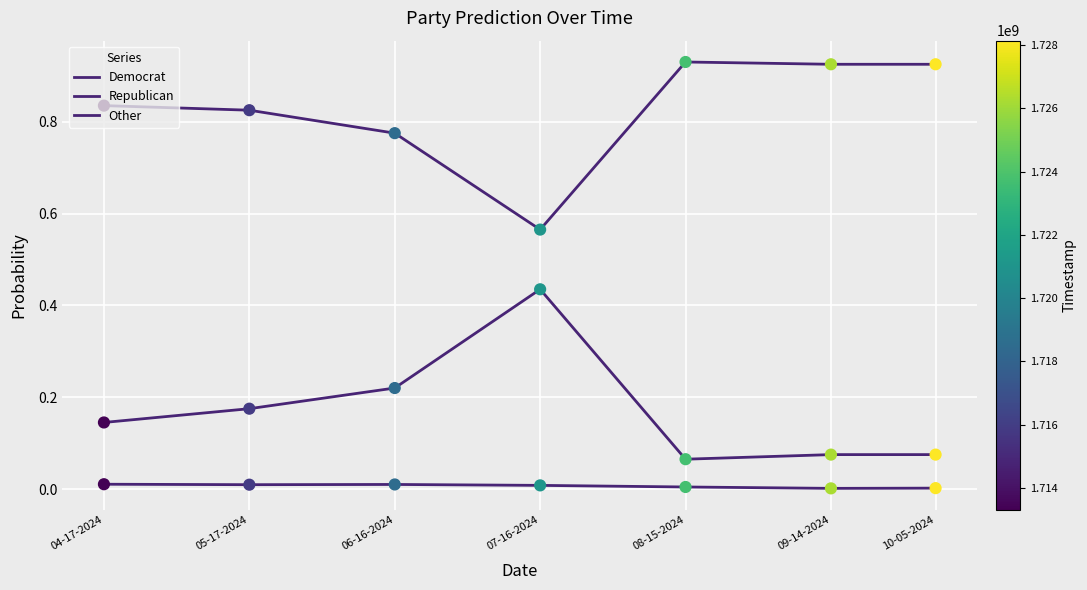

Is the value of Democrat at 08-15-2024 greater than the value of Other at 07-16-2024?

Yes